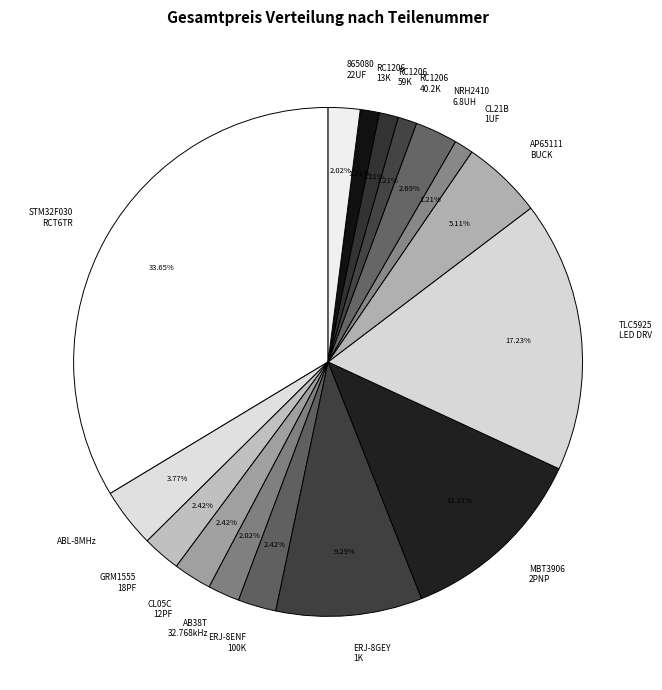

Does ERJ-8ENF 100K account for over 50% of the chart?

No